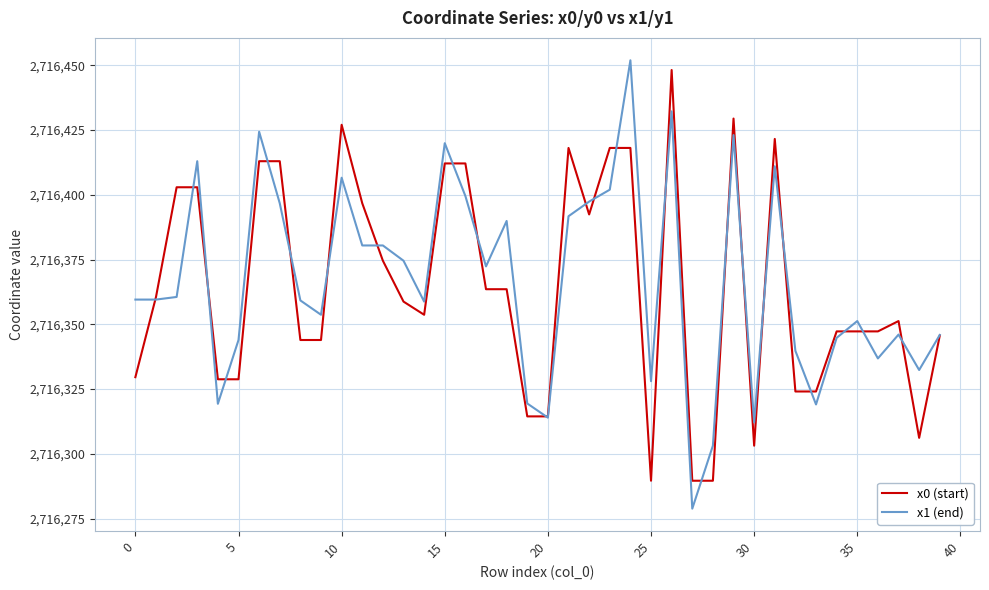

What is the highest value of the x1 (end) series?

2716451.9